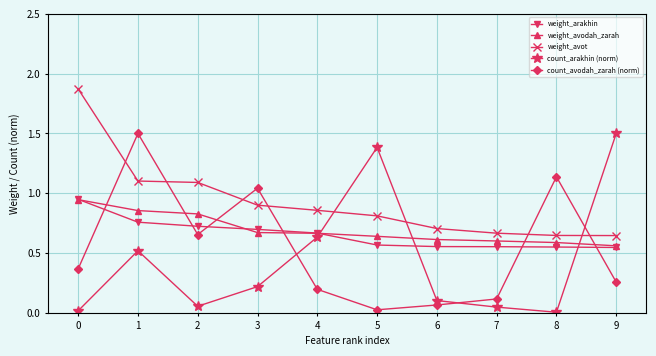

What is the total value across all series at 2?

3.4